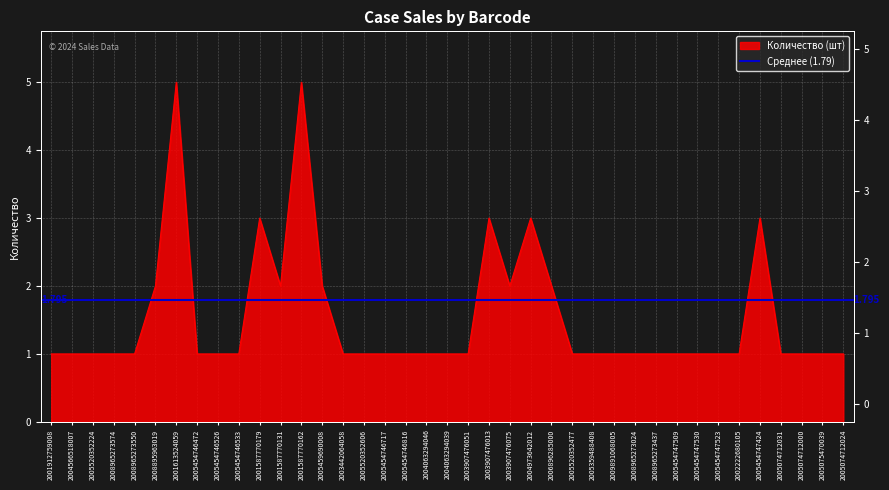

Read the value at 2001613524059.

5